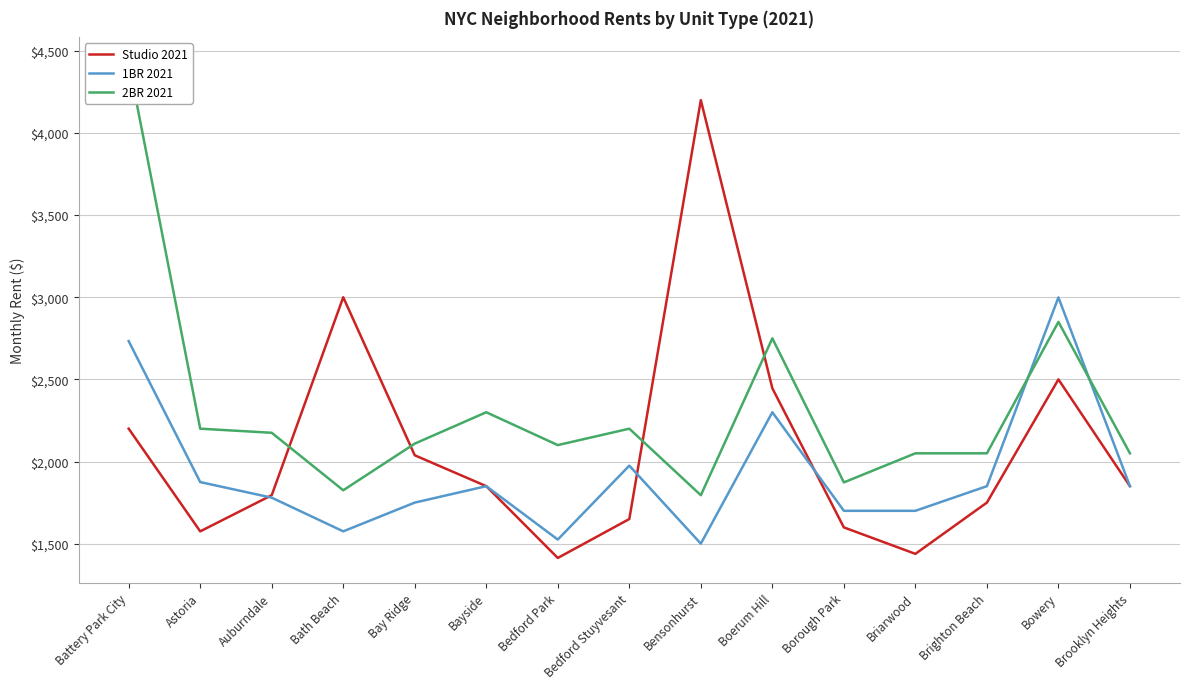

At which label does 2BR 2021 reach its peak?

Battery Park City